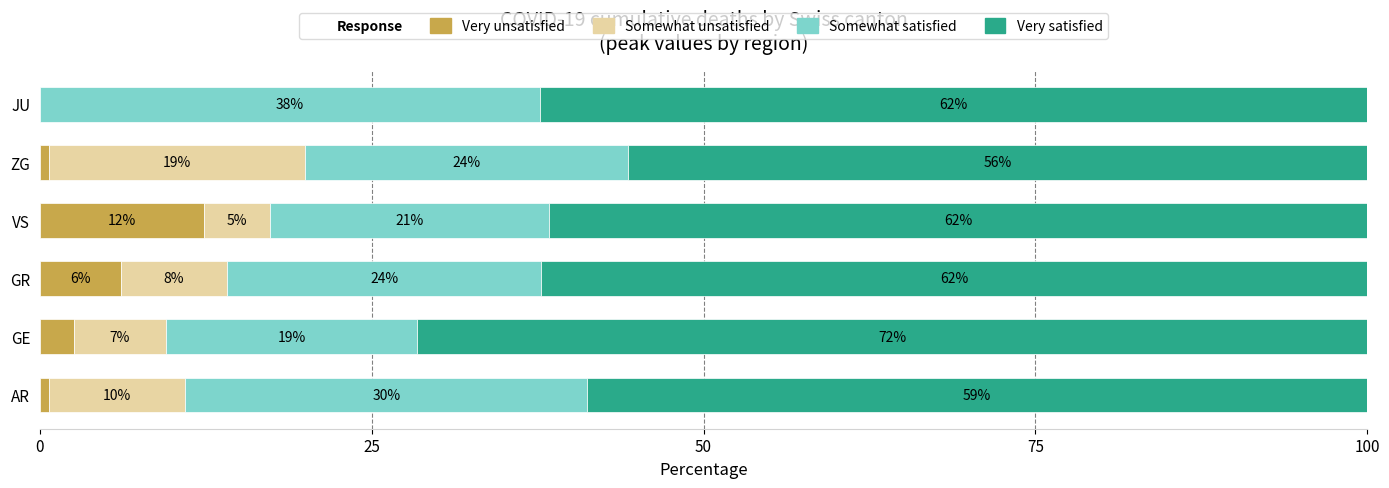

The Very unsatisfied series shows 12.3 at VS. True or false?

True